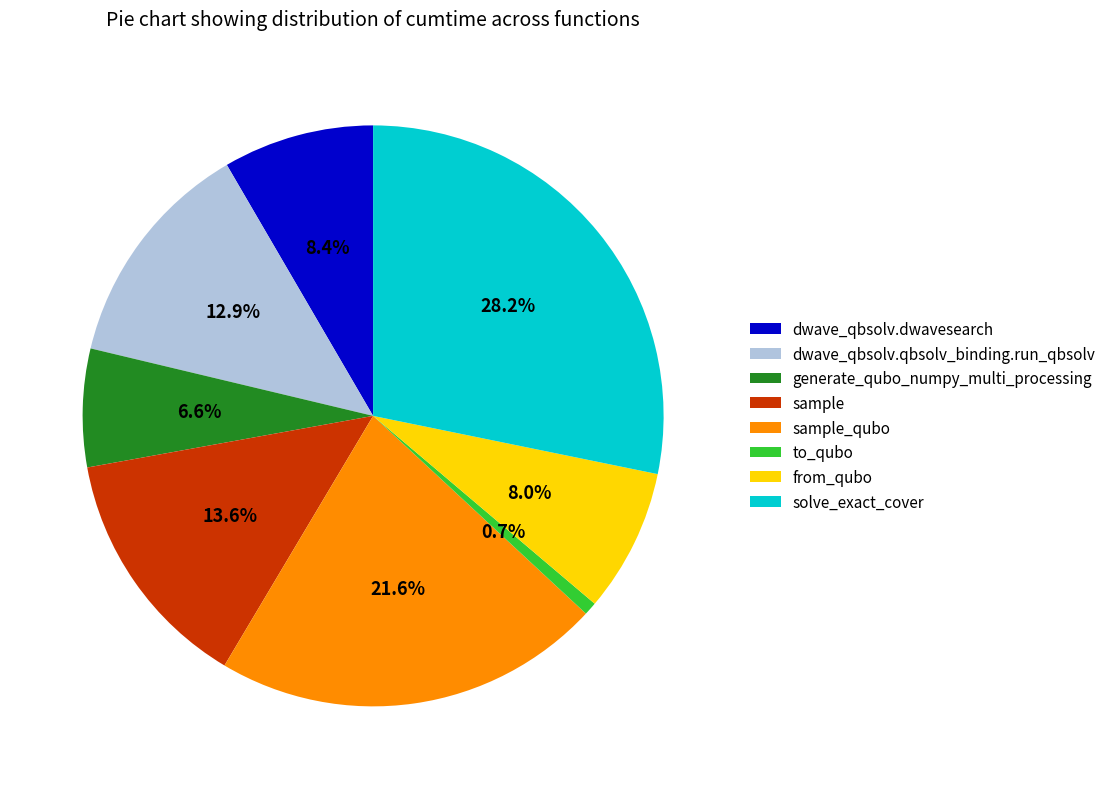

To the nearest percent, what percentage of the pie is solve_exact_cover?

28%